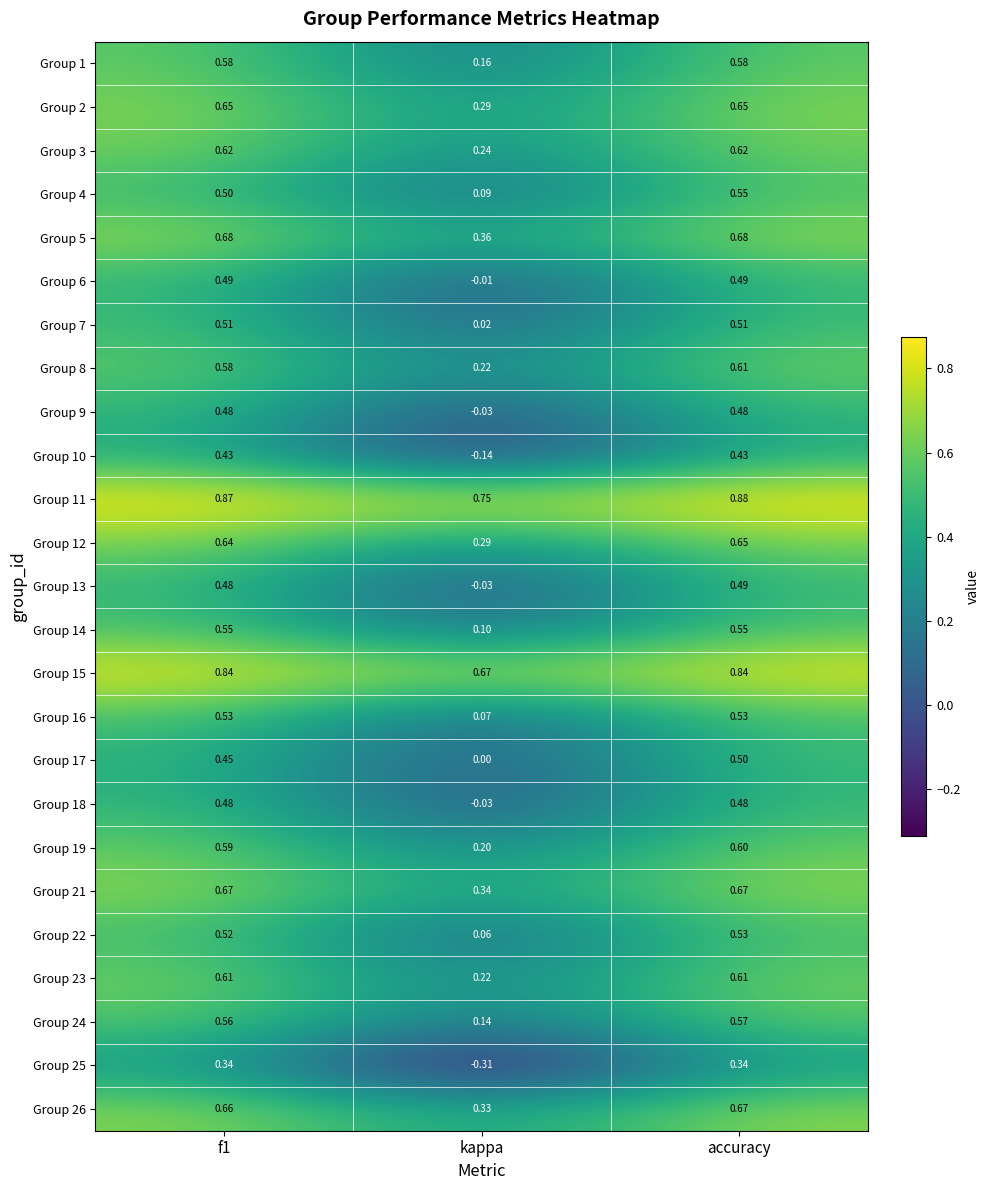

At which category is the sum across all series the highest?

accuracy